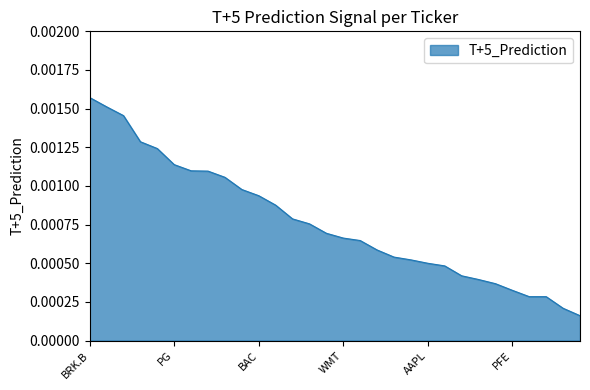

How many distinct data groups are displayed?

1